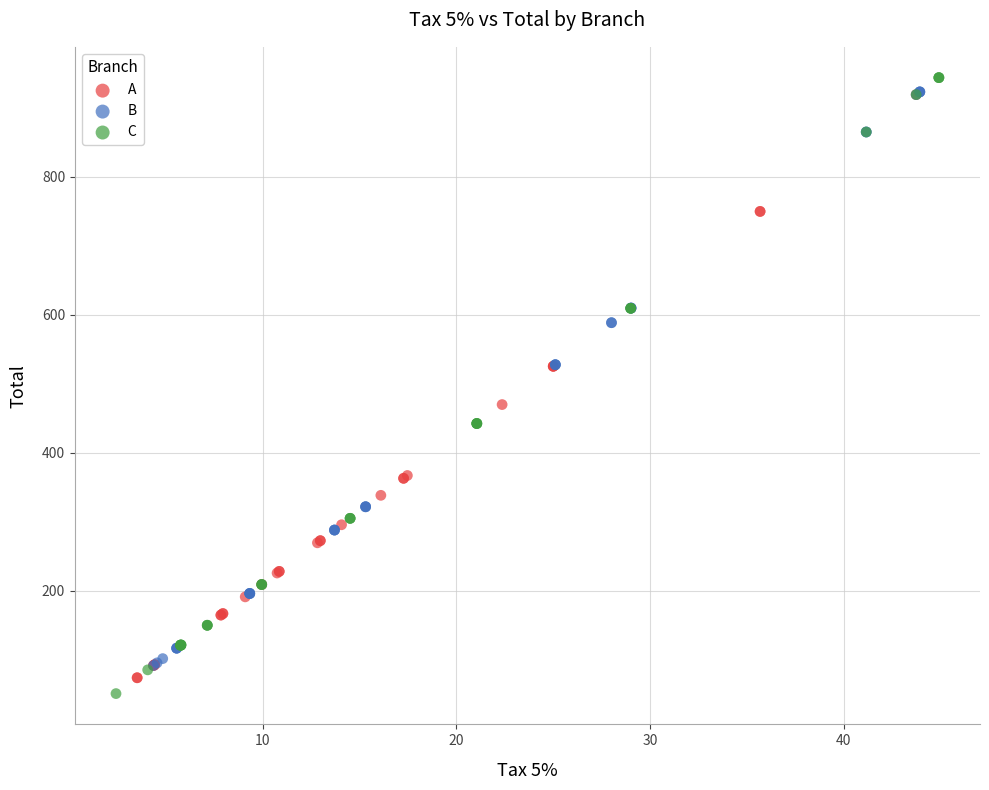

Which series has the widest spread of Y values?

C